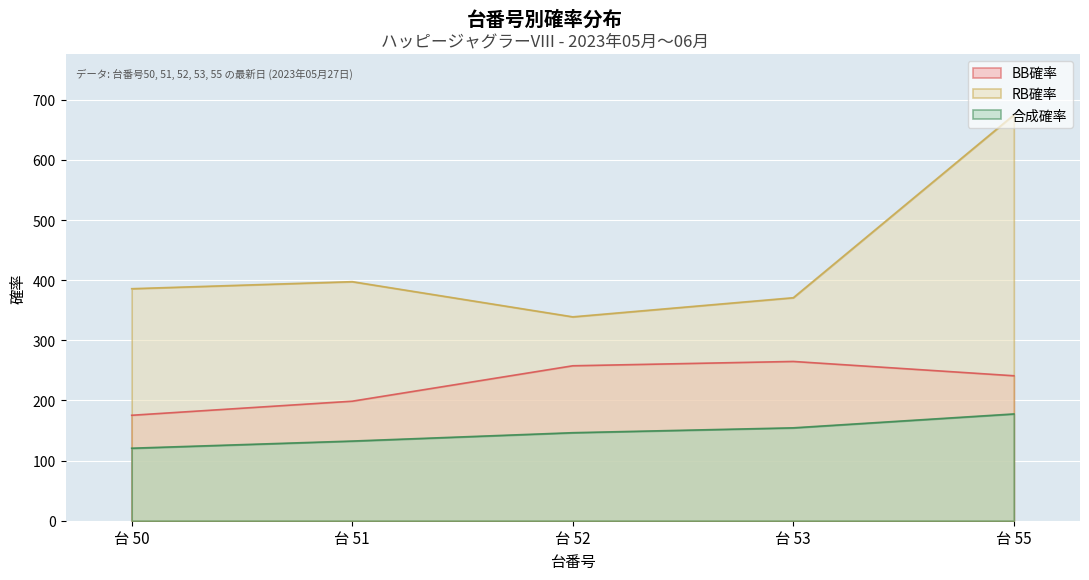

Reading left to right, list all the values displayed in this chart.

BB確率: 台 50=175.4	台 51=198.8	台 52=257.7	台 53=264.9	台 55=241.1
RB確率: 台 50=385.9	台 51=397.6	台 52=339.1	台 53=370.9	台 55=675.0
合成確率: 台 50=120.6	台 51=132.5	台 52=146.4	台 53=154.5	台 55=177.6